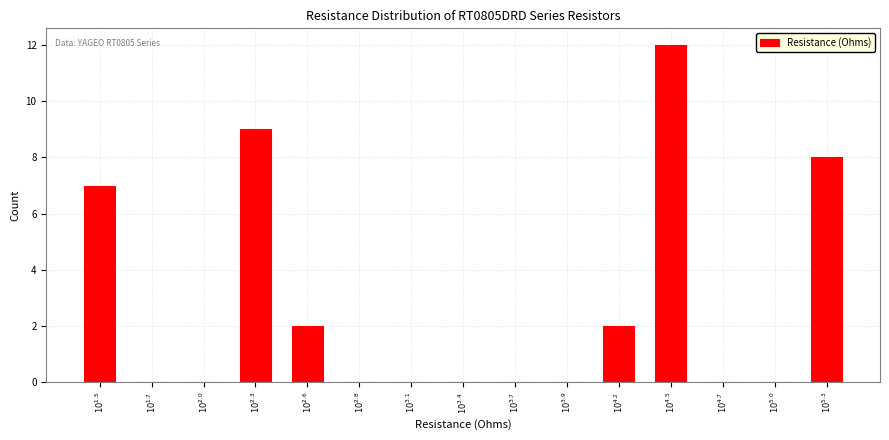

What is the greatest value displayed?

12